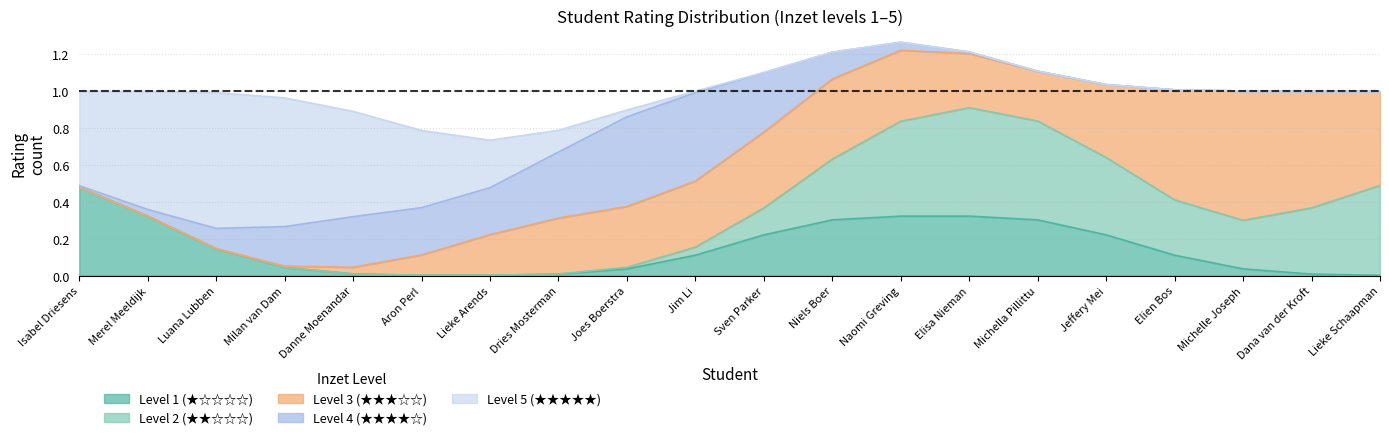

Rank the series by their maximum value, from lowest to highest.

inzet_1, inzet_2, inzet_3, inzet_4, inzet_5